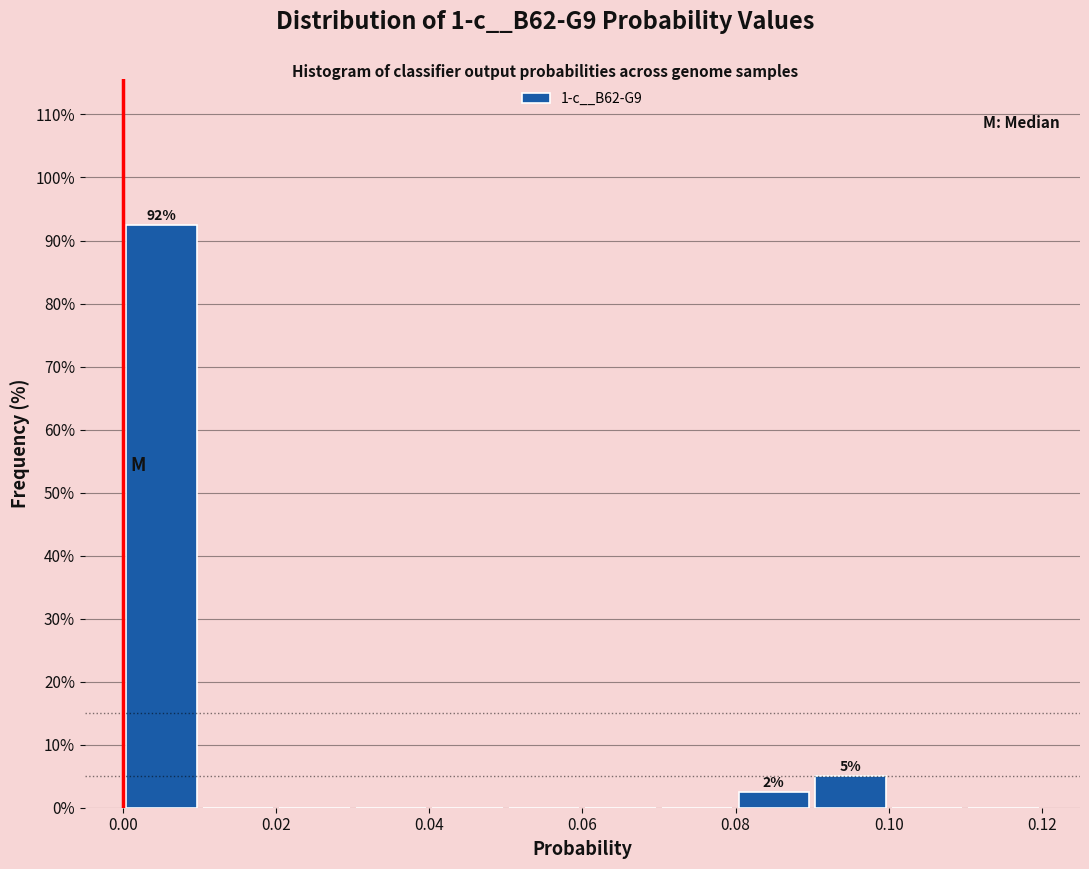

Which range on the x-axis has the tallest bar?

0.00 to 0.01